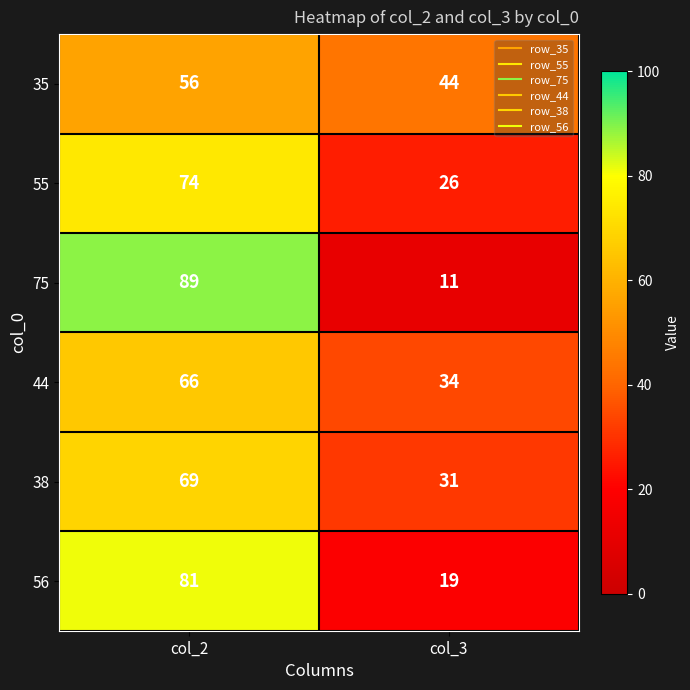

At which category does the chart reach its minimum across all series?

col_3